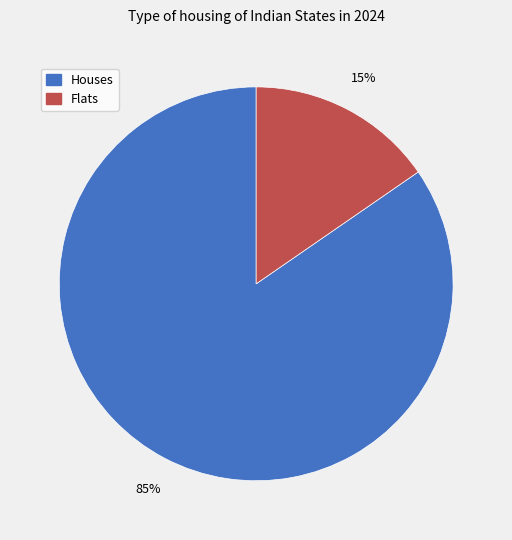

Count the number of slices in the pie.

2